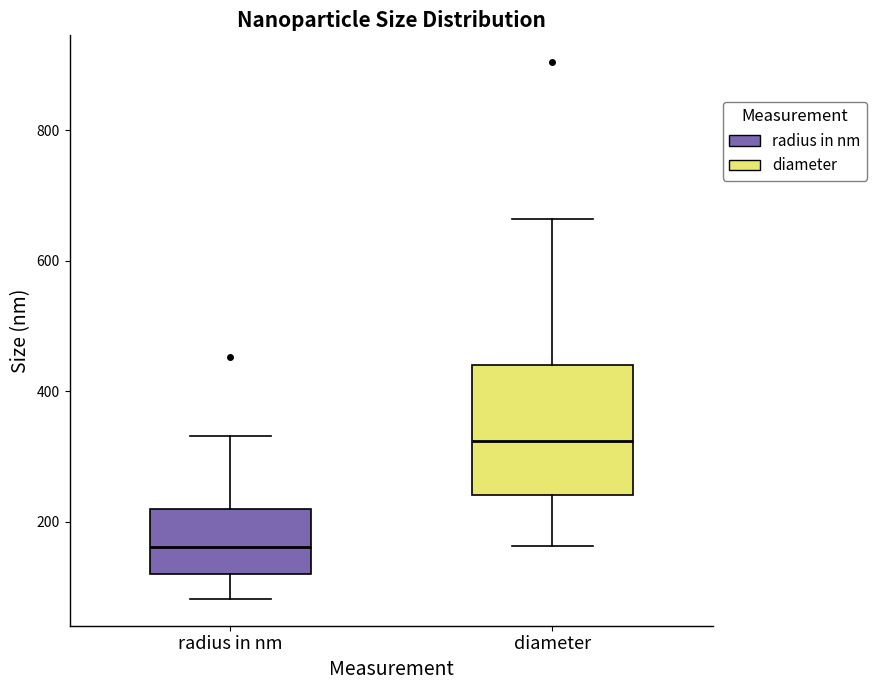

Where does the median line of the box for diameter sit on the y-axis? The values are not printed on the chart, so give them approximately, as read against the axis.

320